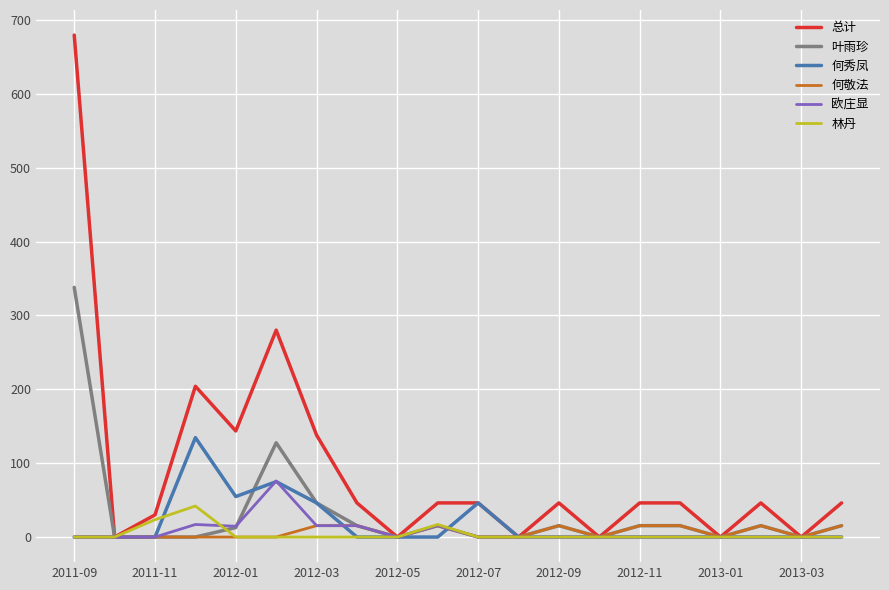

What is the difference between the maximum and second lowest values in the 总计 series?

679.5